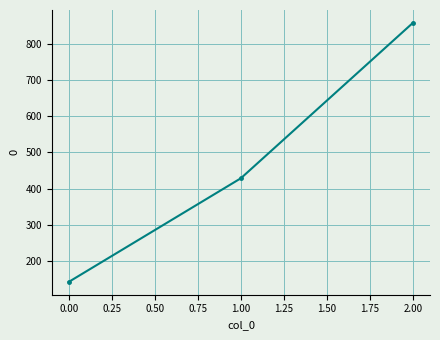

Does the chart display data point markers on the line(s)?

Yes